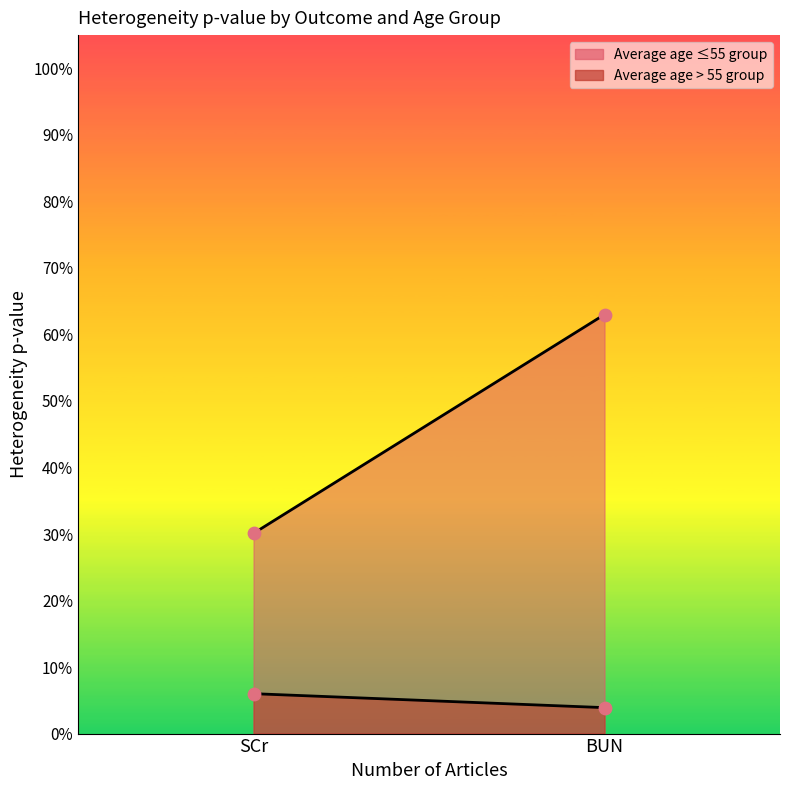

Which series has the largest Y range (max minus min)?

Average age ≤55 group